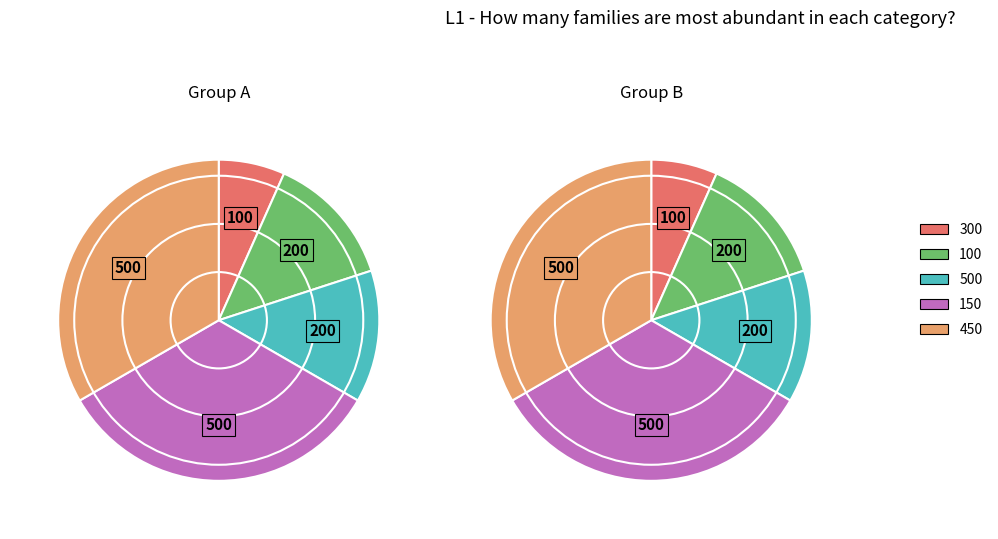

Rank the categories by value from lowest to highest.

300, 100, 500, 150, 450